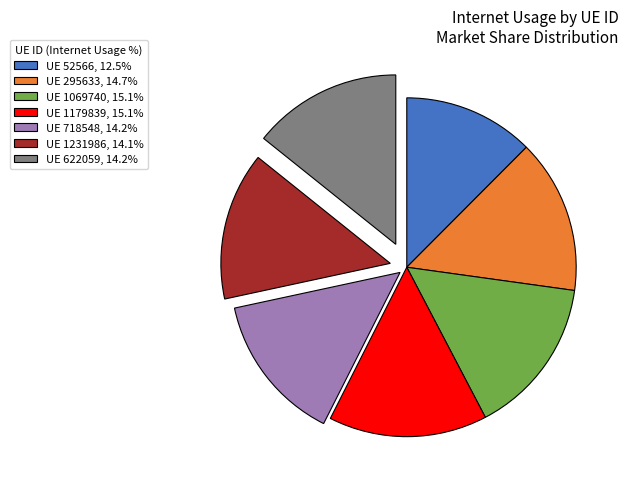

Does any single category account for the majority?

No